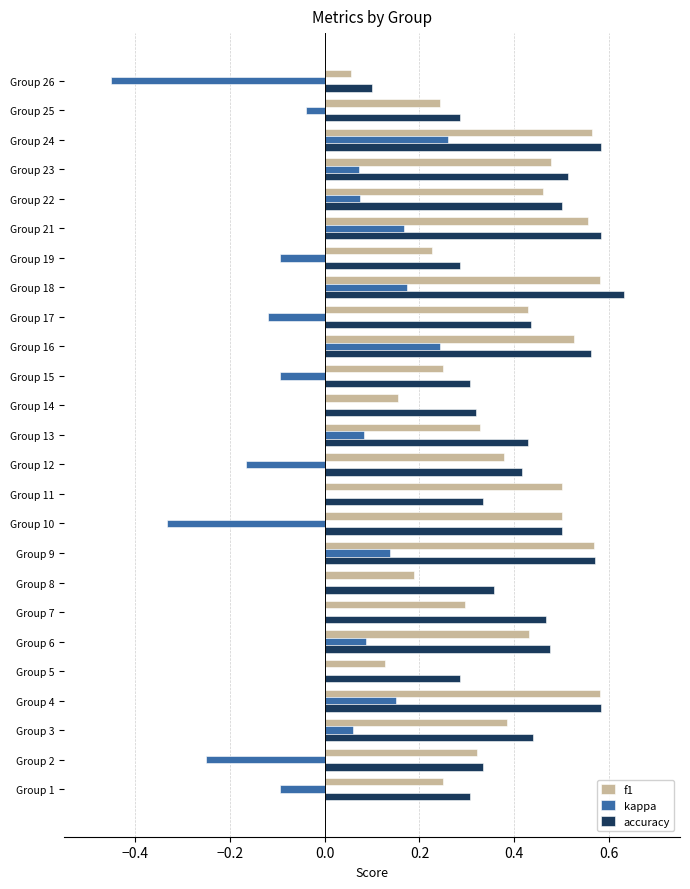

What are all the series names shown in the legend?

f1, kappa, accuracy